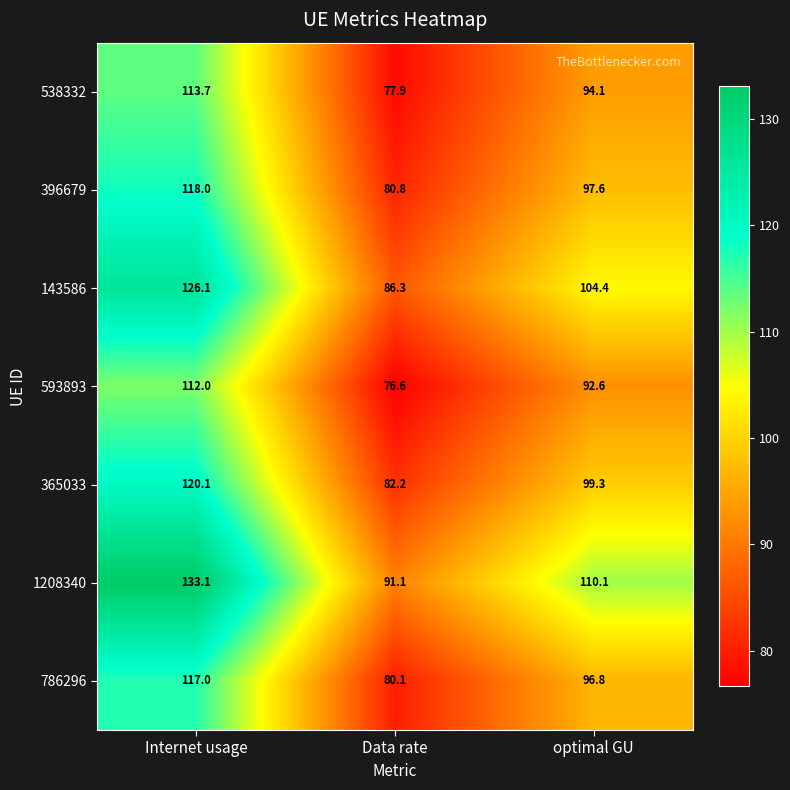

What is the spread (max minus min) of values at Data rate?

14.5